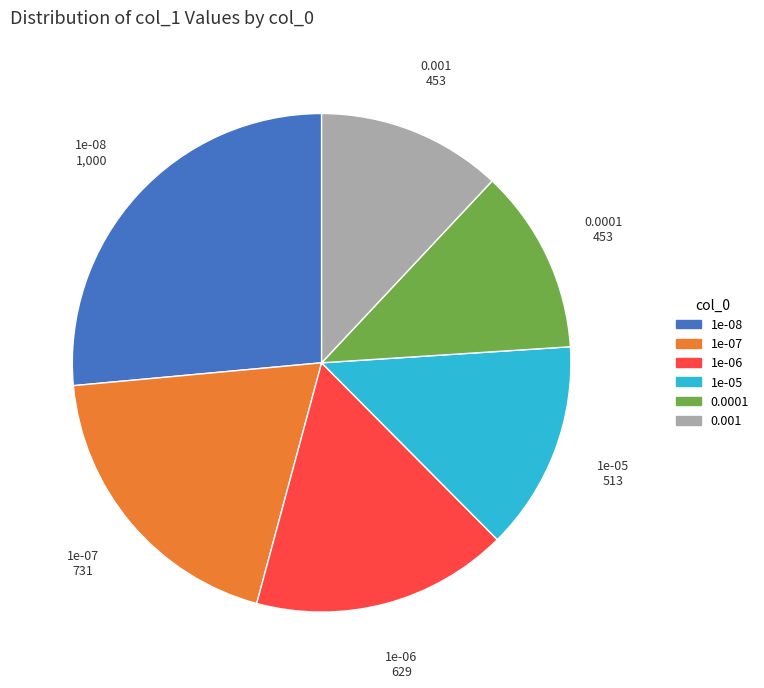

Which has a higher value, 0.0001 or 1e-07?

1e-07